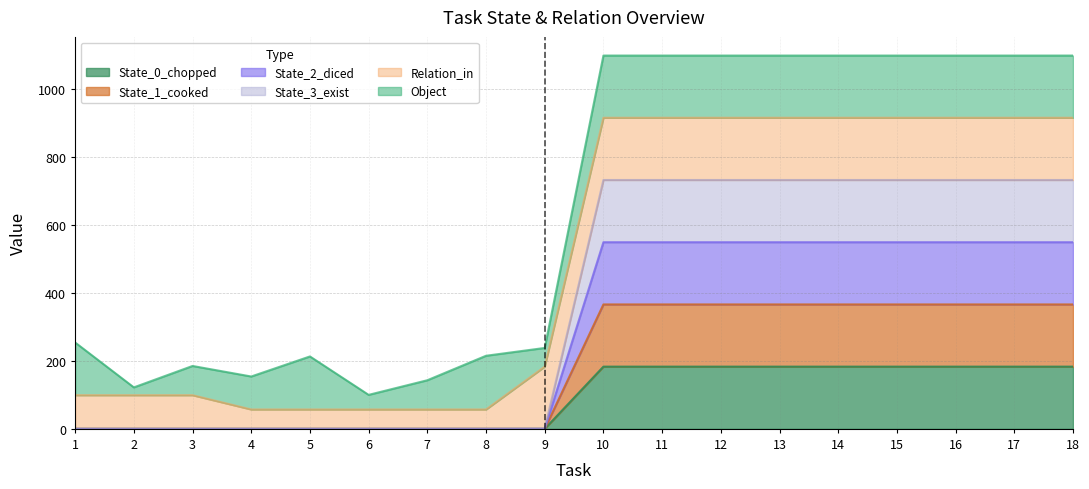

Does the chart display data point markers on the line(s)?

No